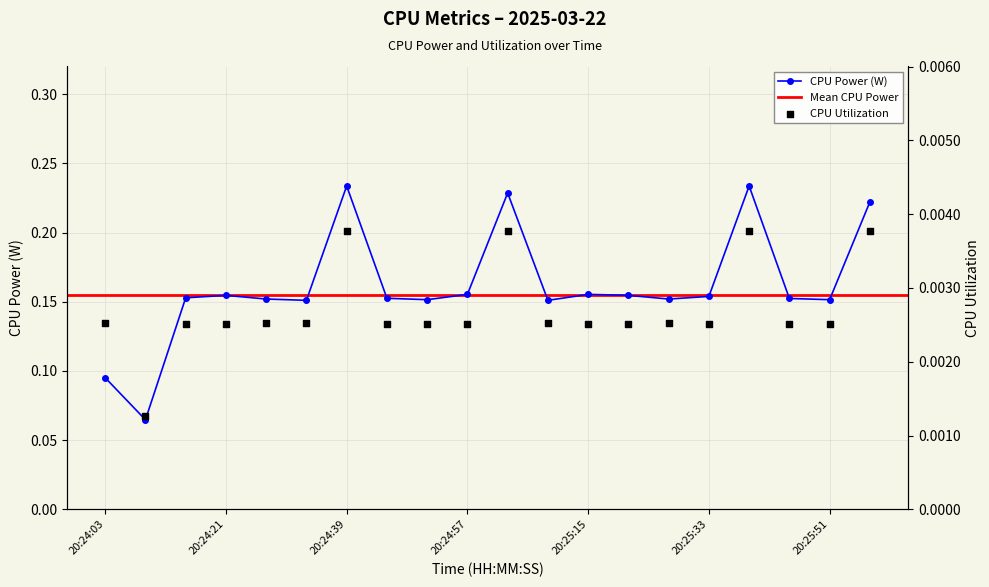

What is the total value across all series at 20:24:21?

0.2